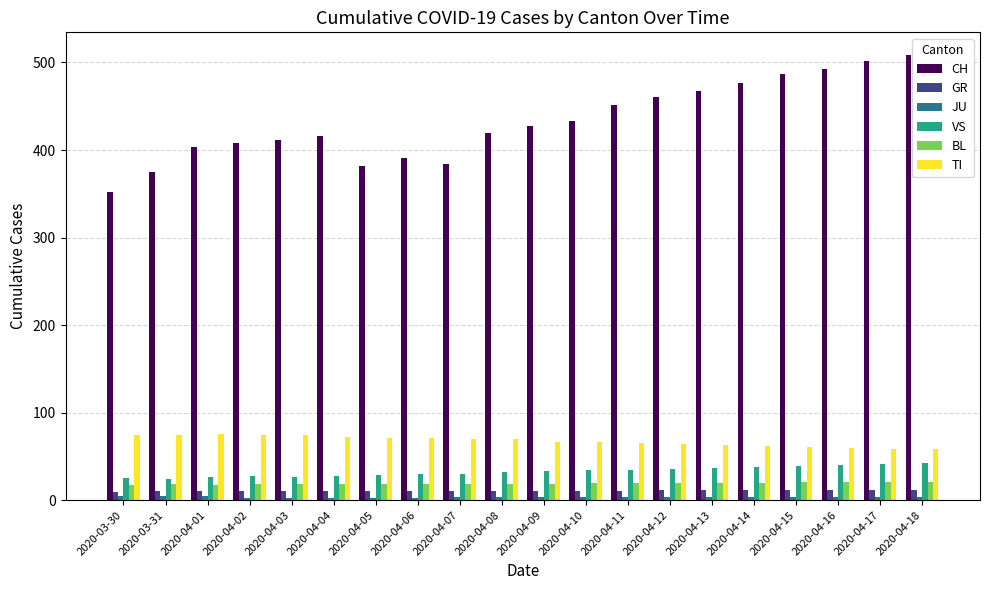

What is the spread (max minus min) of values at 2020-04-10?

429